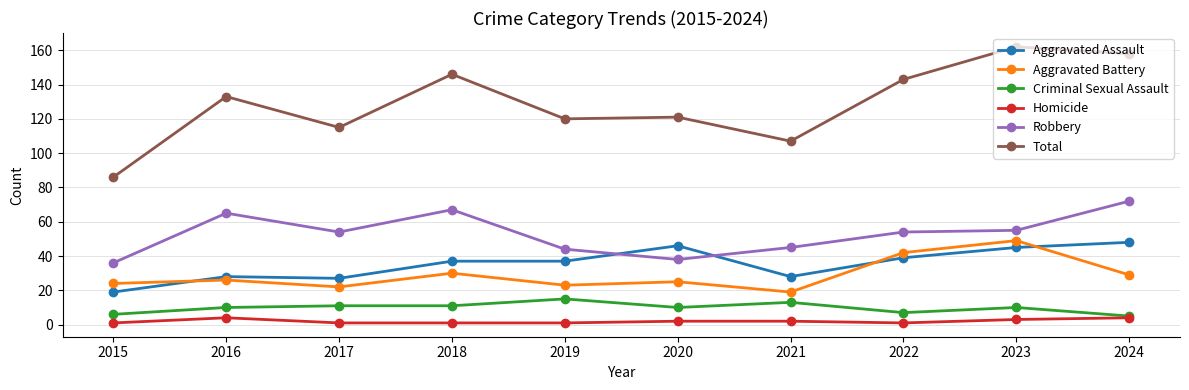

True or false: Total and Homicide intersect in this chart.

False